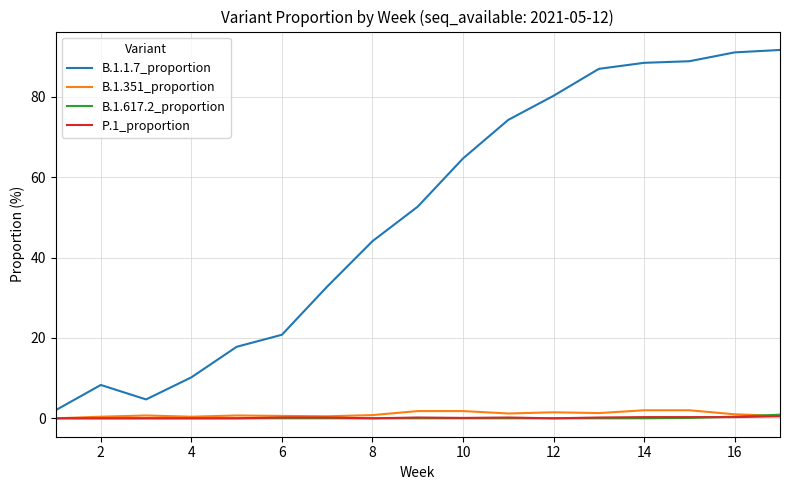

Which series has the largest range (max minus min)?

B.1.1.7_proportion